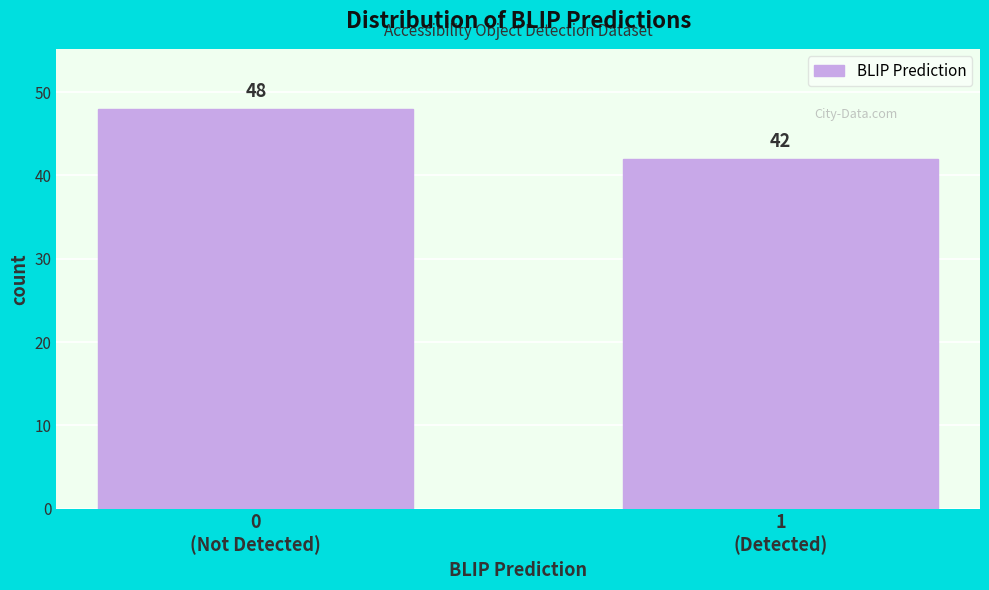

Reading left to right, transcribe all the data shown in this chart.

48	42